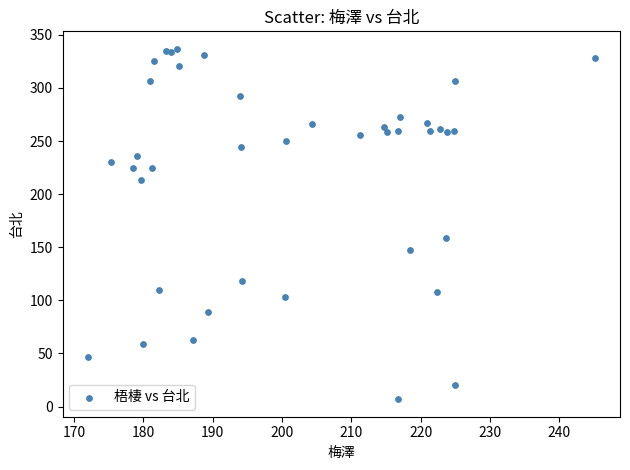

What Y value in the scatter plot is closest to 171?

158.4